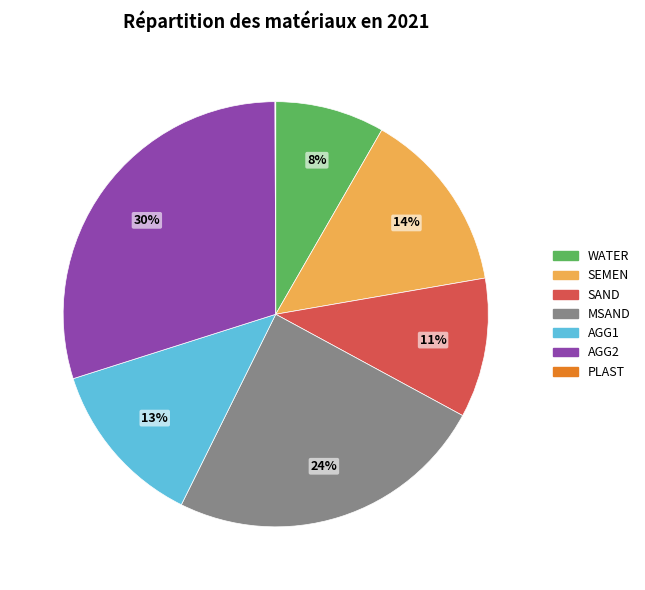

To the nearest percent, what is the average slice percentage?

14%